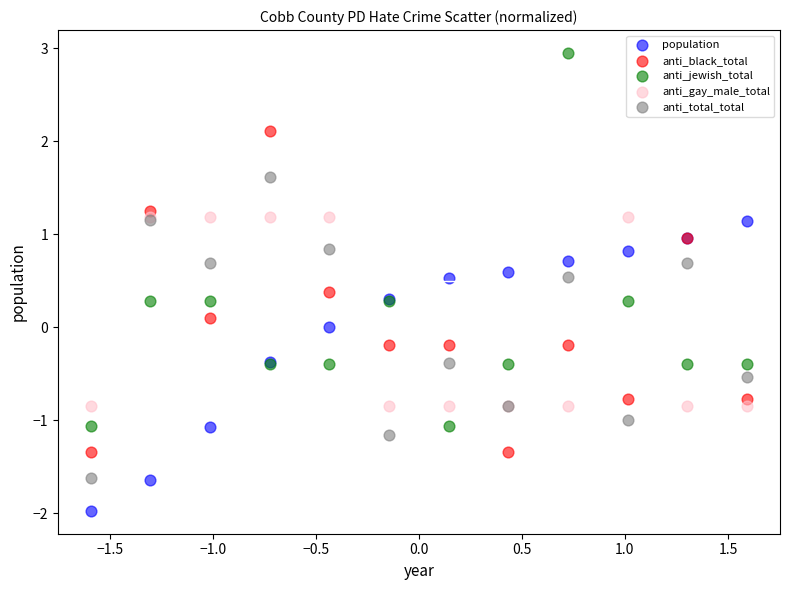

Which series has the widest spread of Y values?

anti_jewish_total